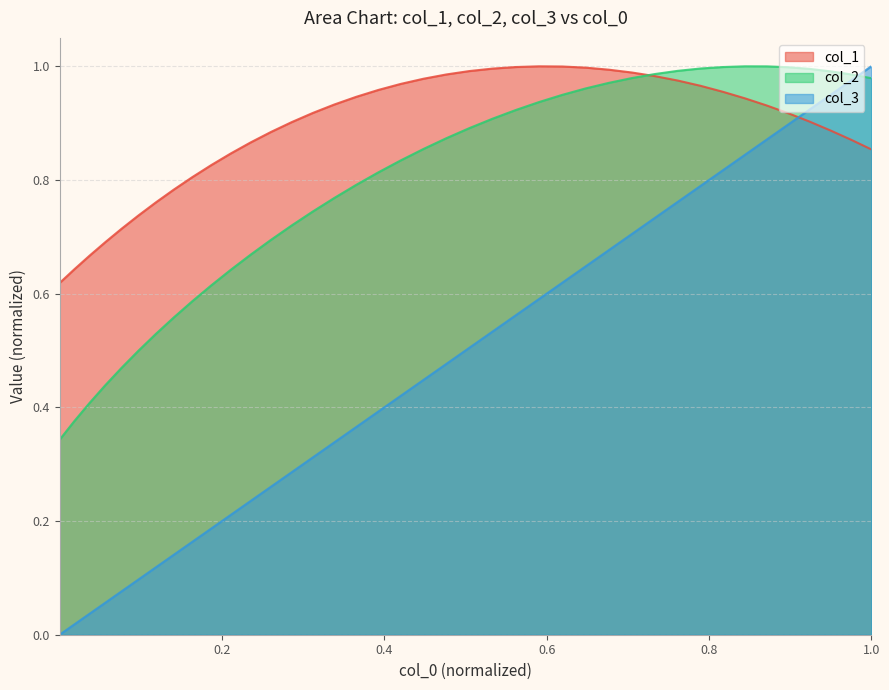

List the series in order of their overall mean, lowest first.

col_3, col_2, col_1